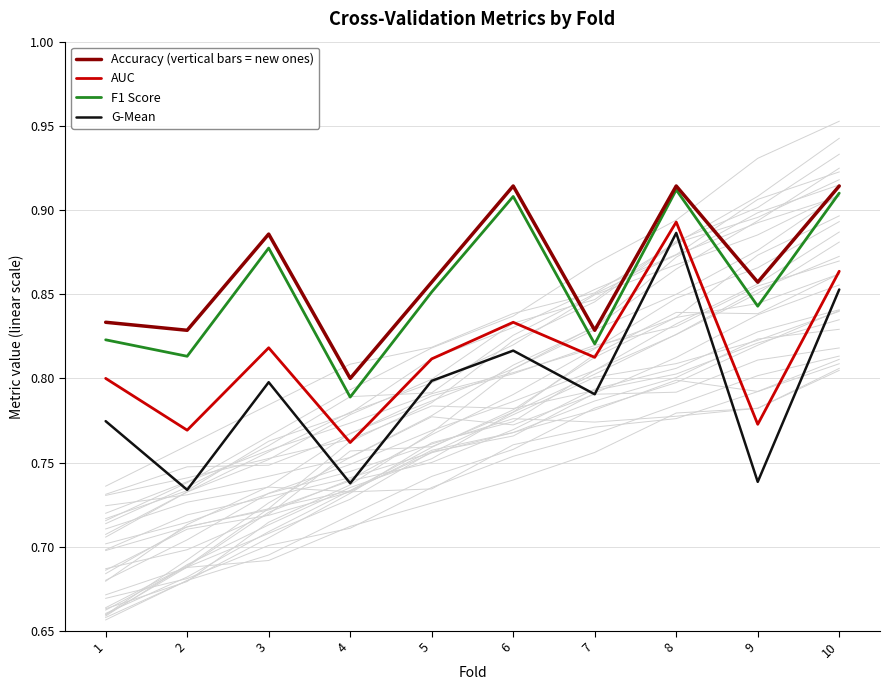

True or false: Accuracy (vertical bars = new ones) has more than 1 interior local peaks.

True